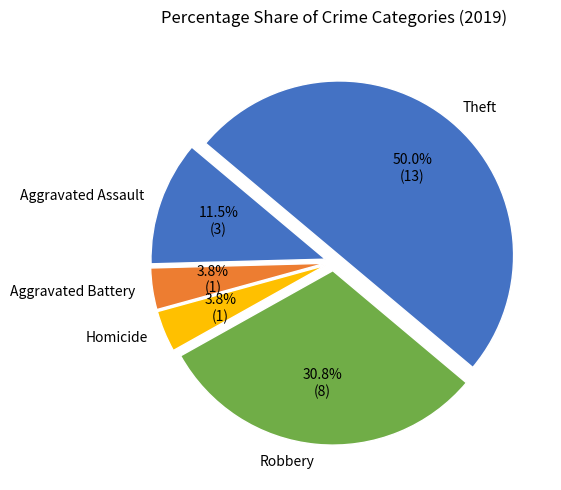

Count the number of slices in the pie.

5